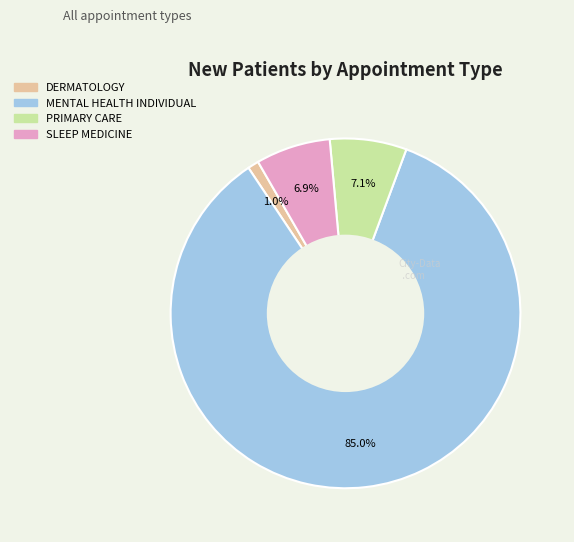

Which has a higher value, DERMATOLOGY or MENTAL HEALTH INDIVIDUAL?

MENTAL HEALTH INDIVIDUAL